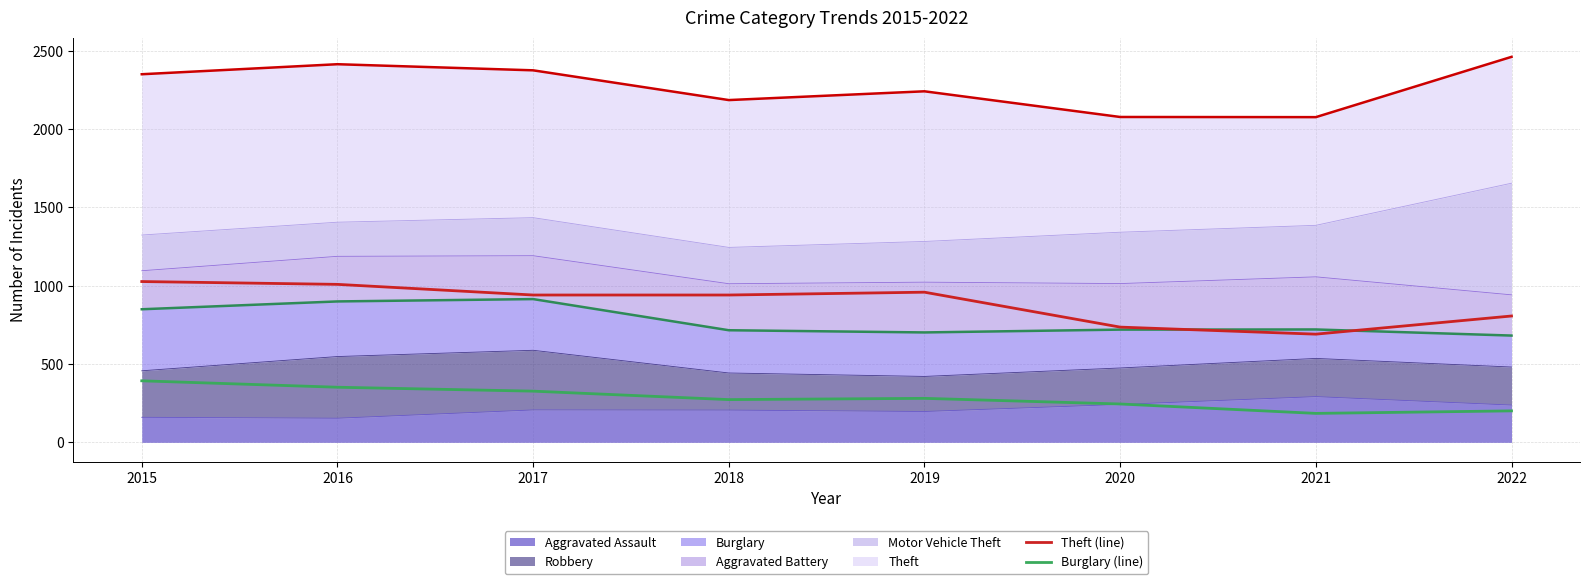

At which category does Theft (line) reach its first local peak?

2019